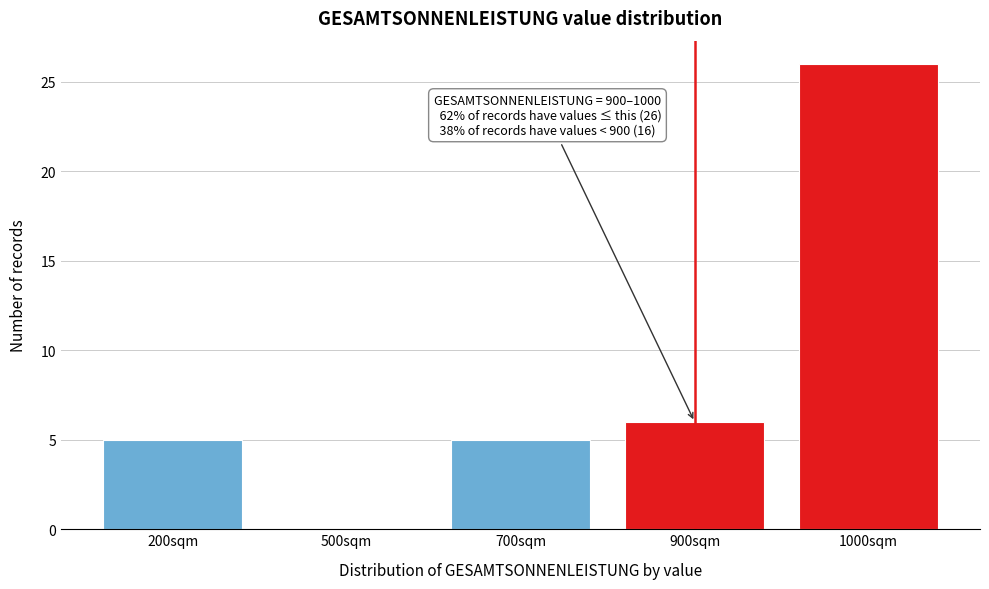

Reading right to left, what are all the values shown in this chart?

1000sqm=26	900sqm=6	700sqm=5	500sqm=0	200sqm=5